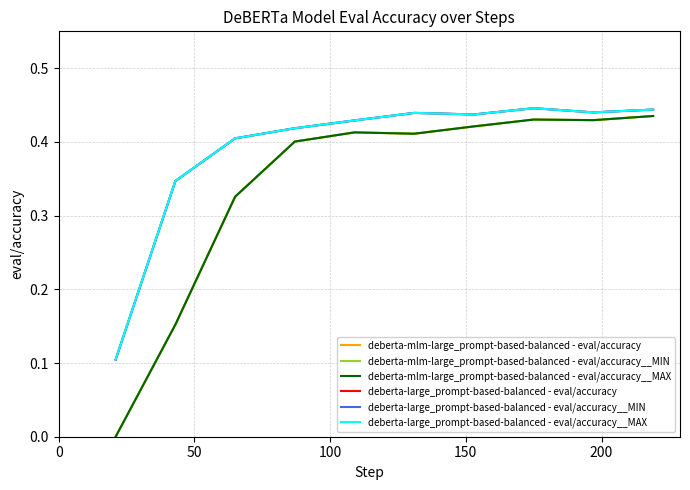

Does the chart display data point markers on the line(s)?

No